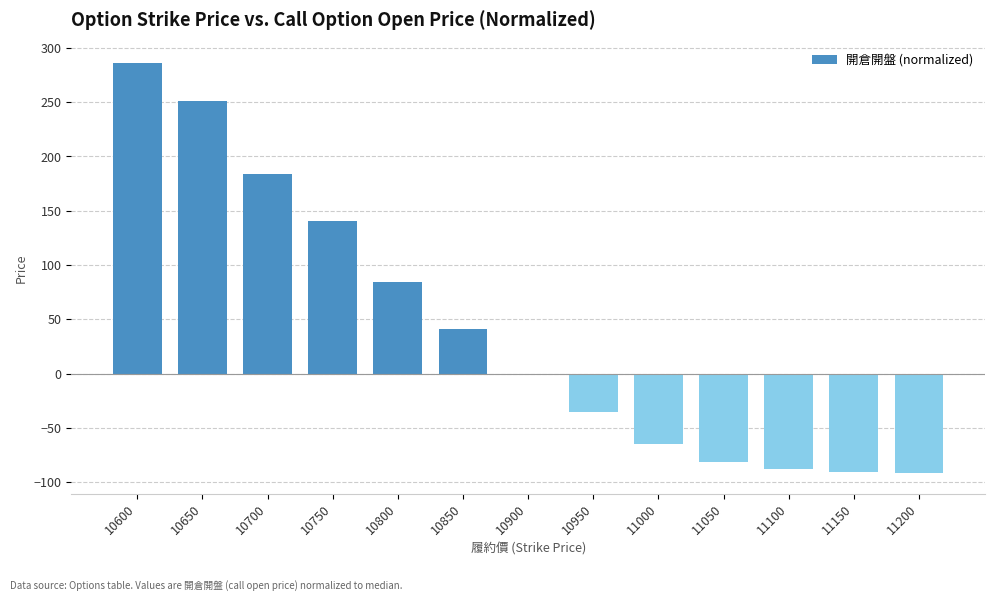

What is the change in value from 10700 to 10750?

-43.0